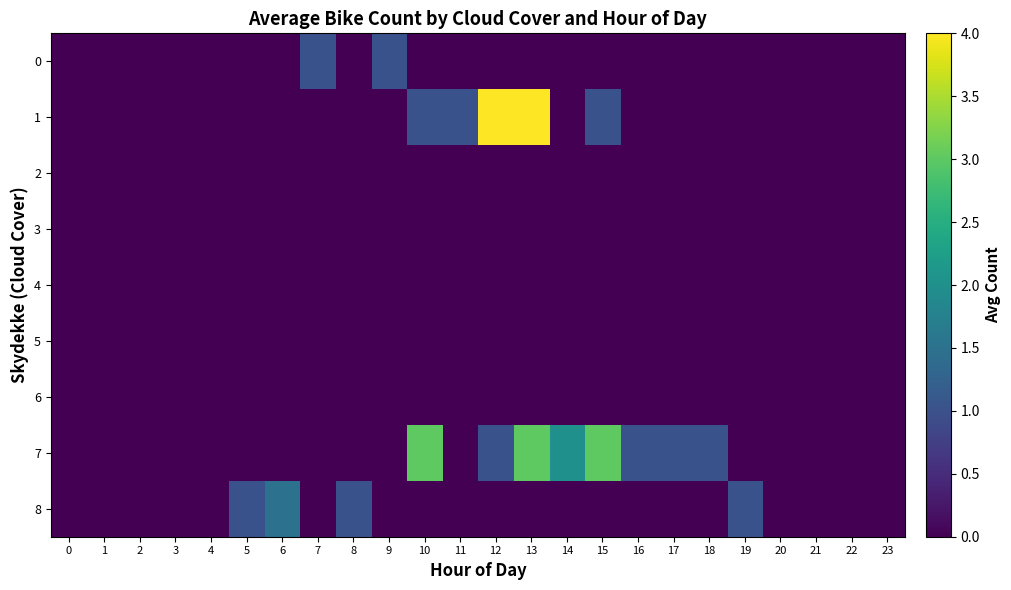

Which has a higher value, 0 or 7?

7